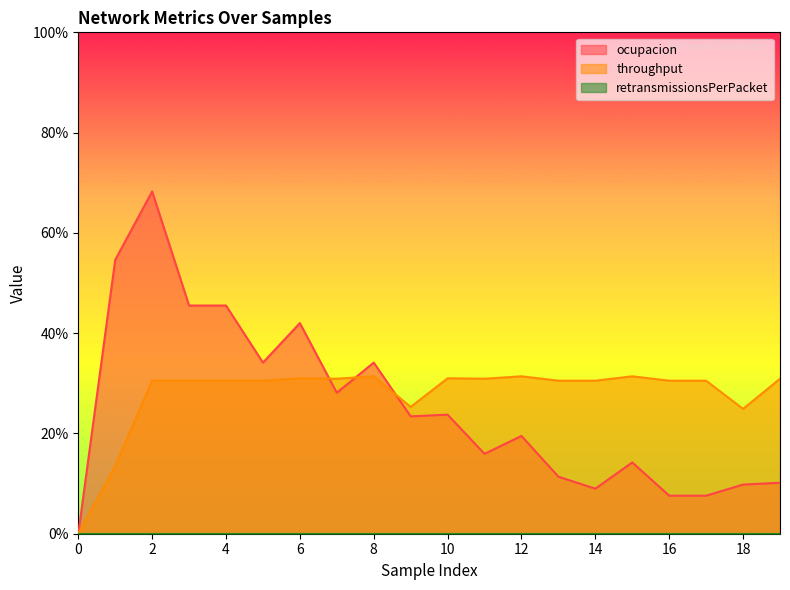

What is the difference between the maximum and minimum values in the ocupacion series?

0.7